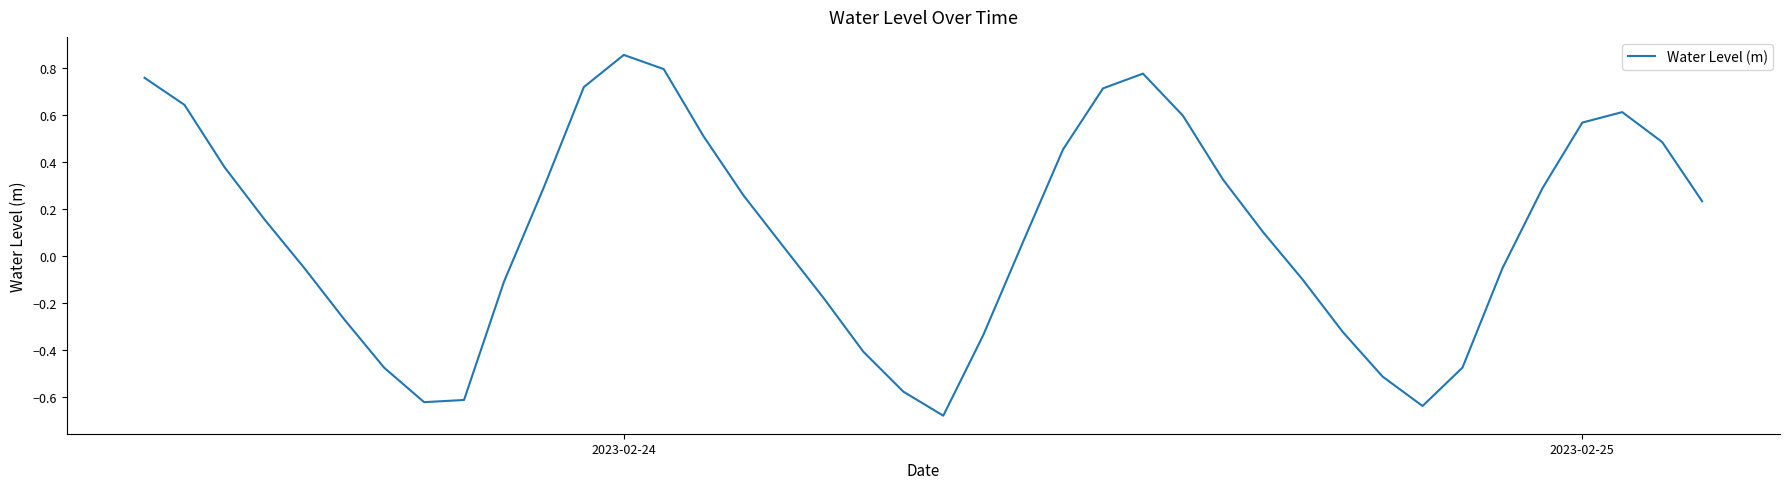

How many interior local valleys (lower than both neighbors) does the data have?

3